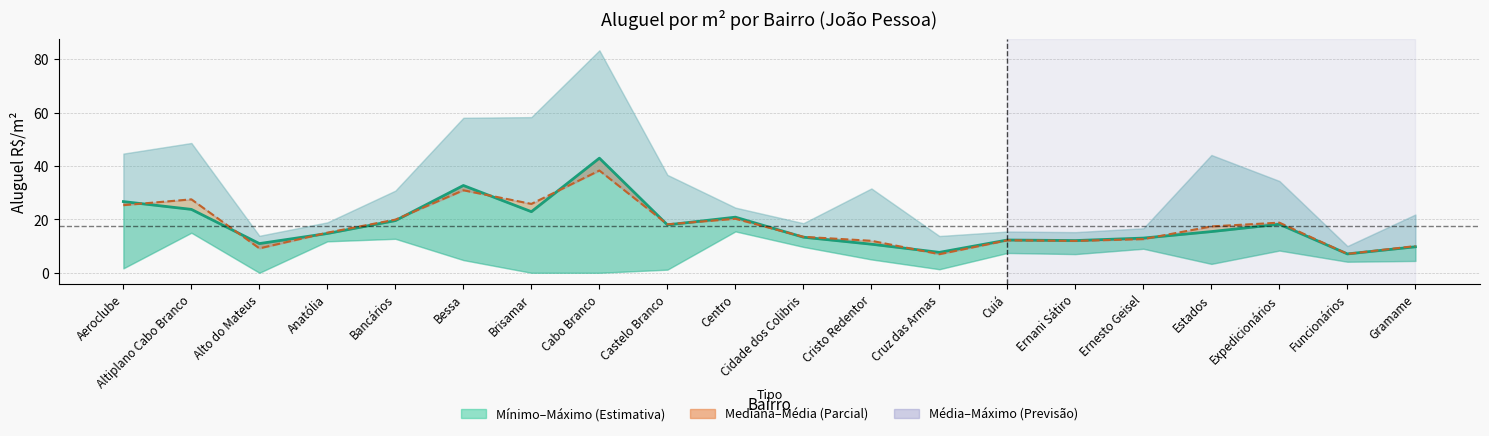

What is the label of the 3rd point from the right?

Expedicionários